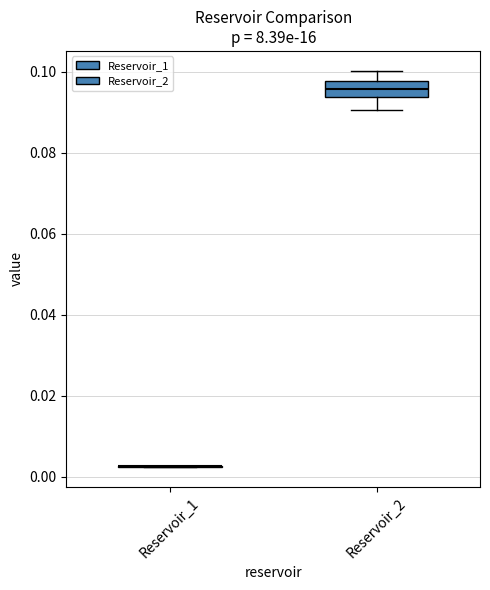

Which box is the tallest, from its lower edge to its upper edge?

Reservoir_2